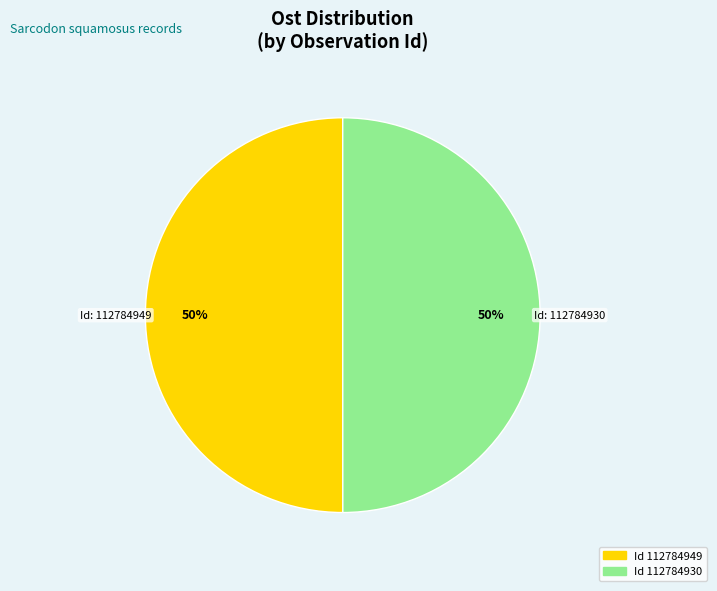

To the nearest percent, what is the average slice percentage?

50%